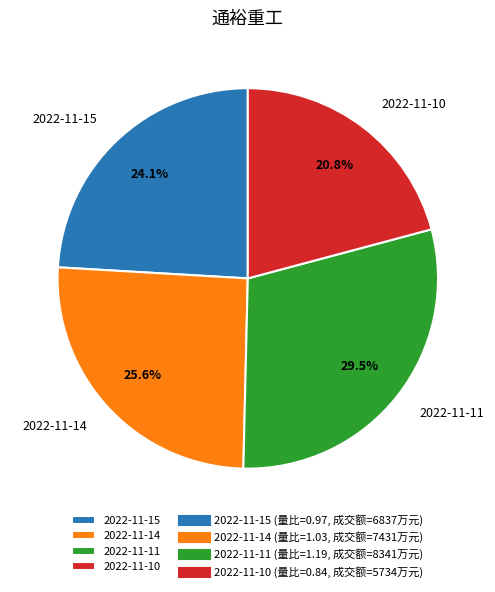

How much of the chart is everything except 2022-11-15?

75.9%